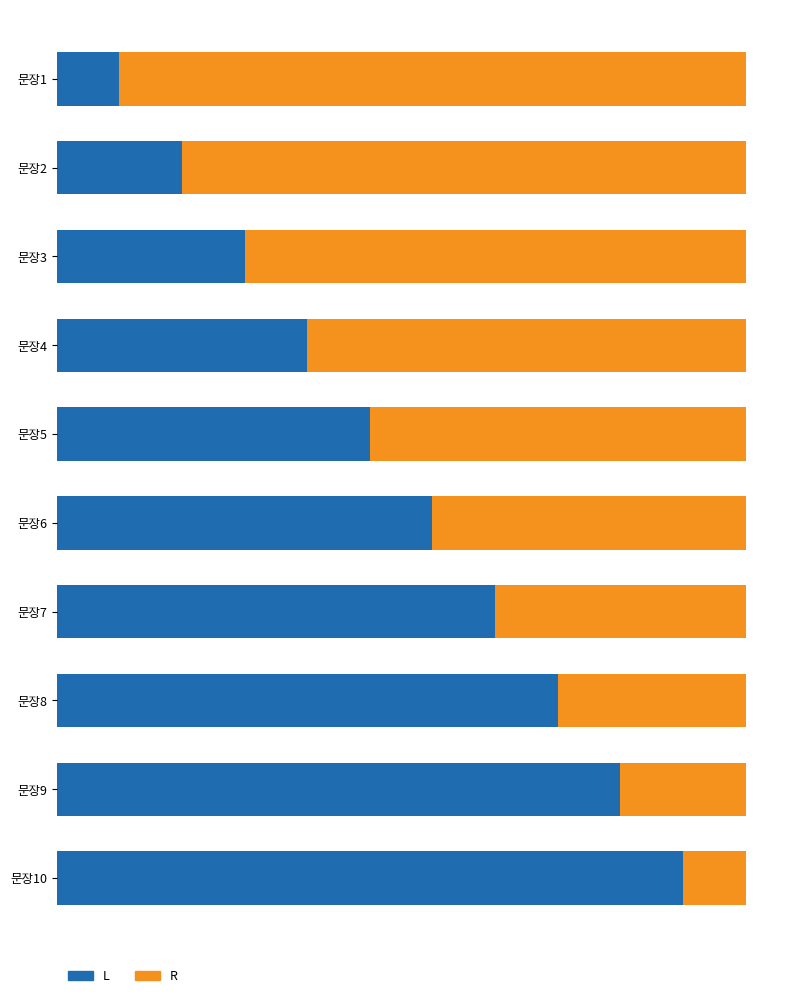

What are all the series names shown in the legend?

L, R